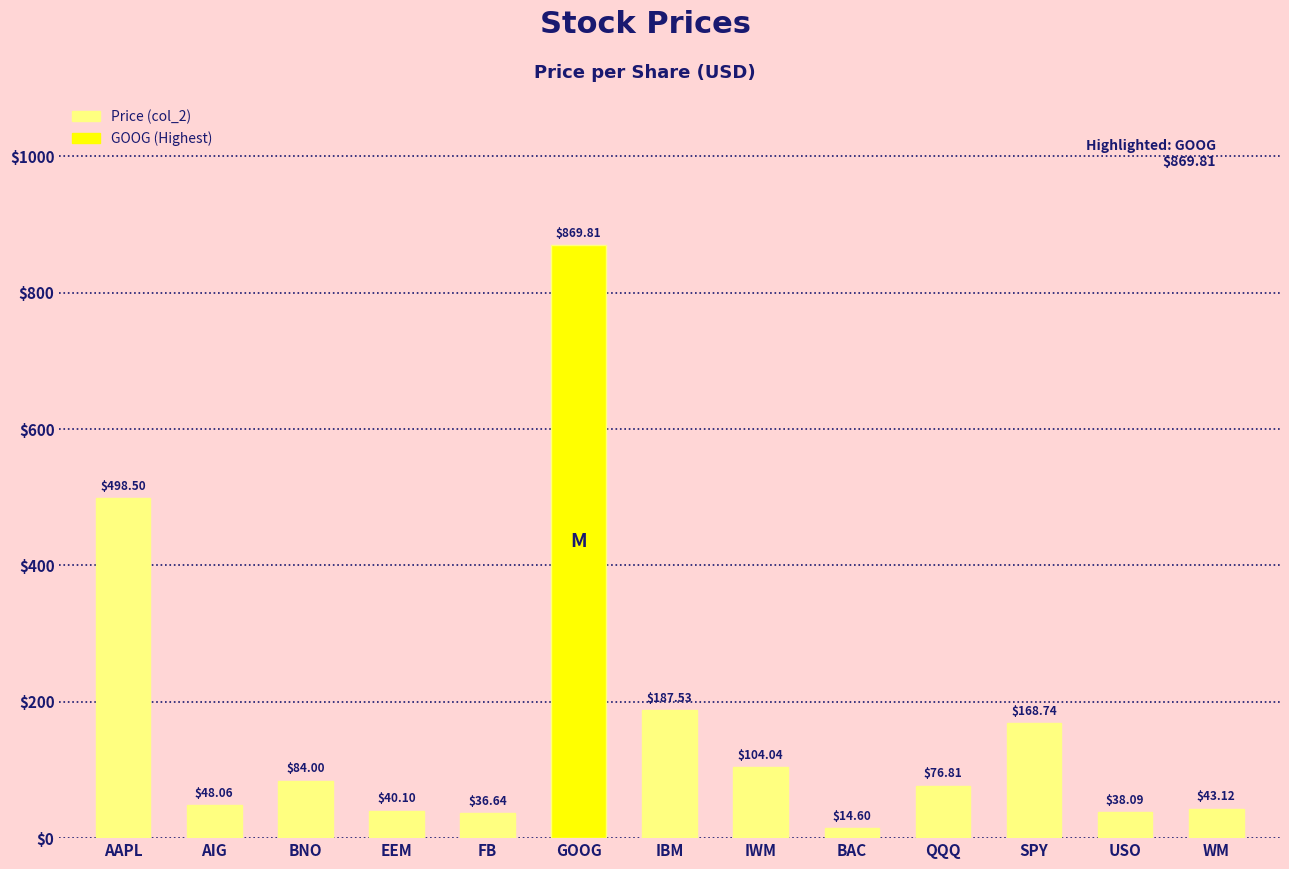

How many distinct data groups are displayed?

1